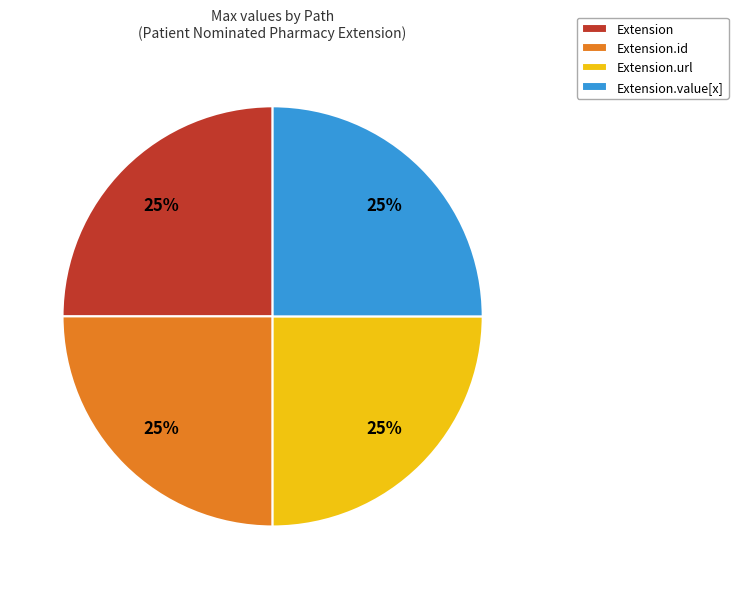

Is it true that Extension.id is 37% of the pie?

False